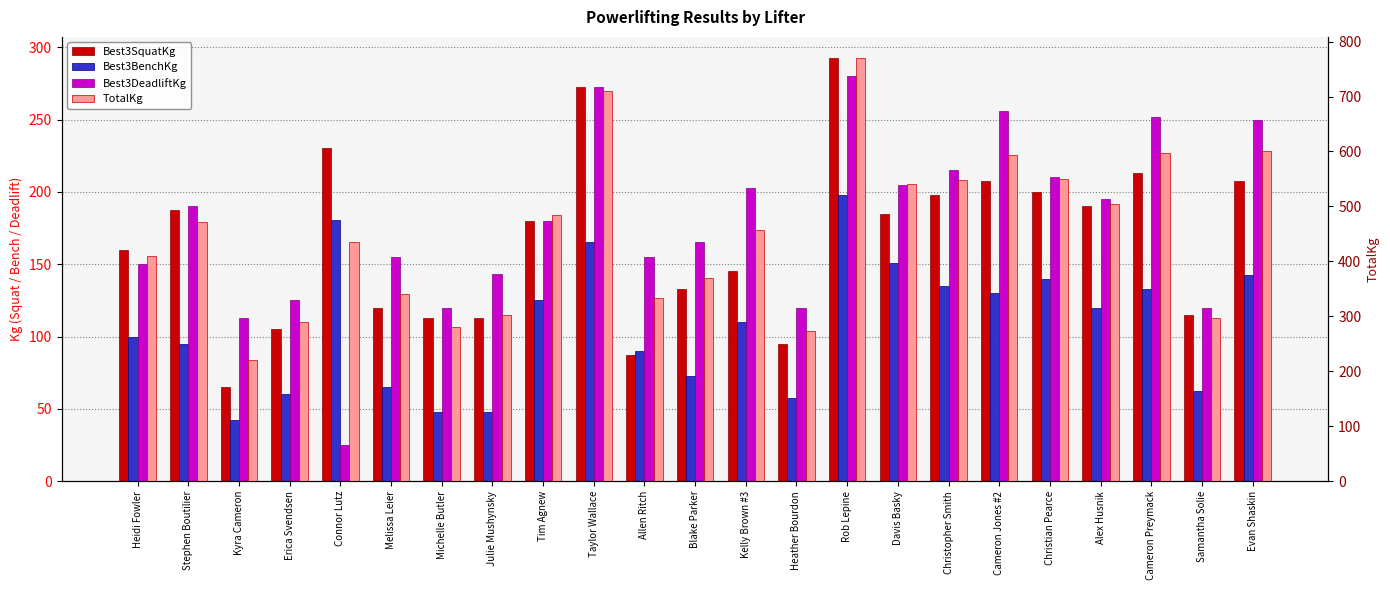

How many groups of bars are there?

23